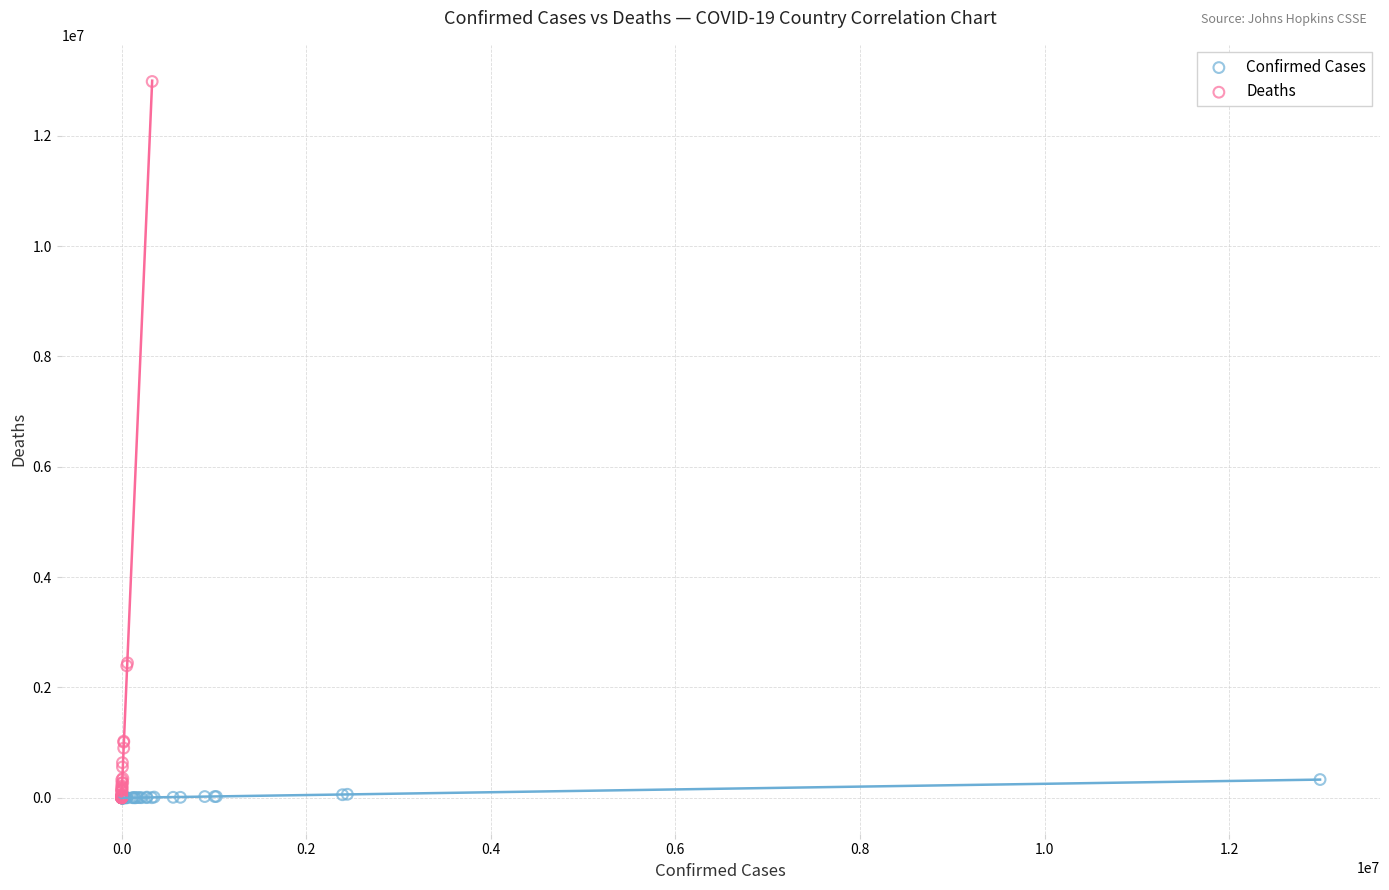

Which series reaches the maximum Y coordinate?

Deaths